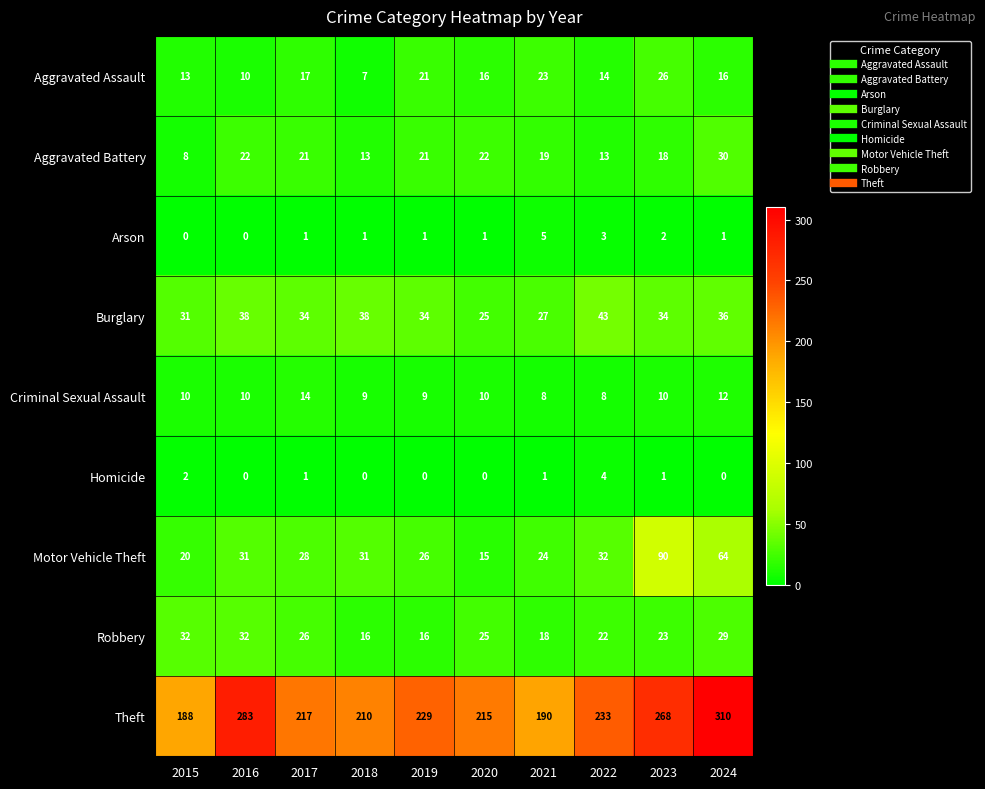

The value of Criminal Sexual Assault at 2022 is 2. True or false?

False